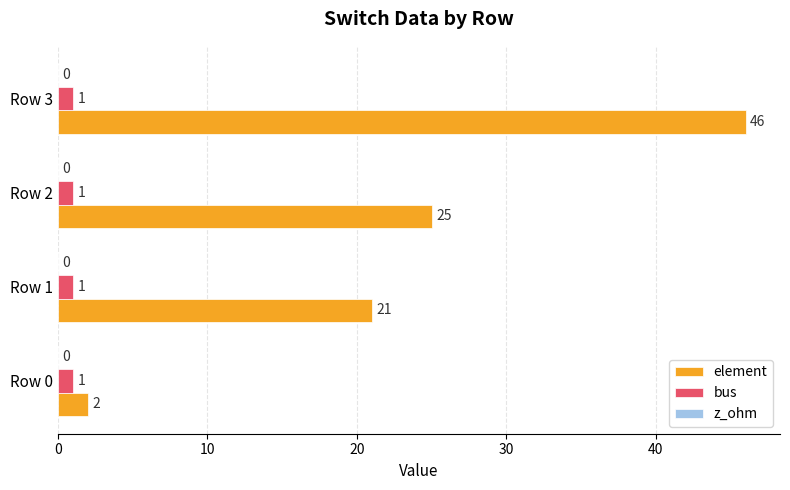

What is the difference between the maximum and minimum values in the element series?

44